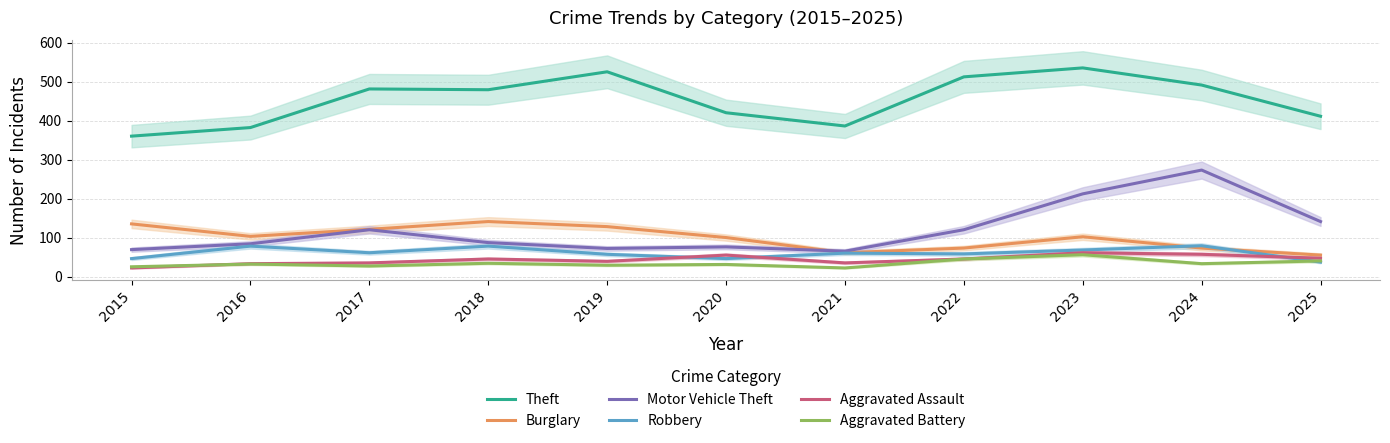

Count the number of data series in this chart.

6